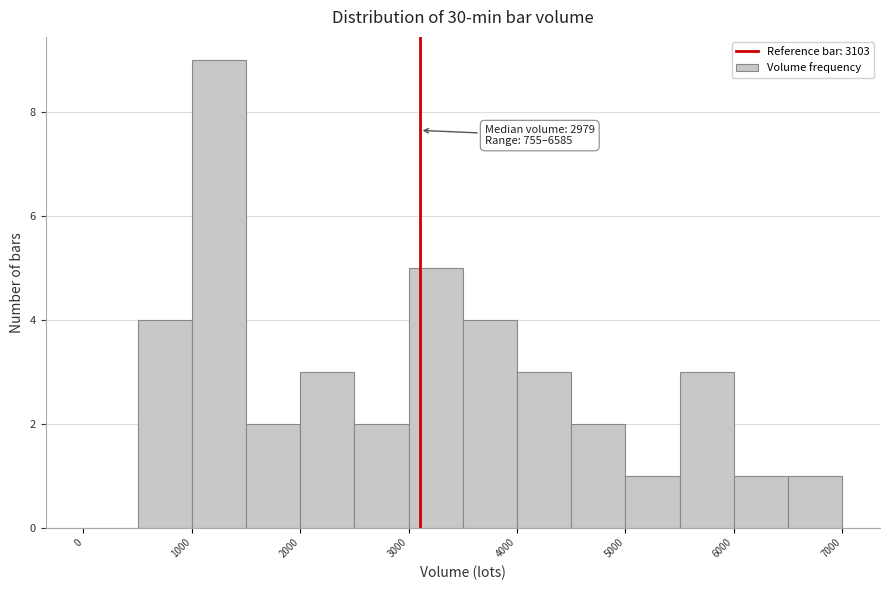

Which range on the x-axis has the tallest bar?

1000 to 1500